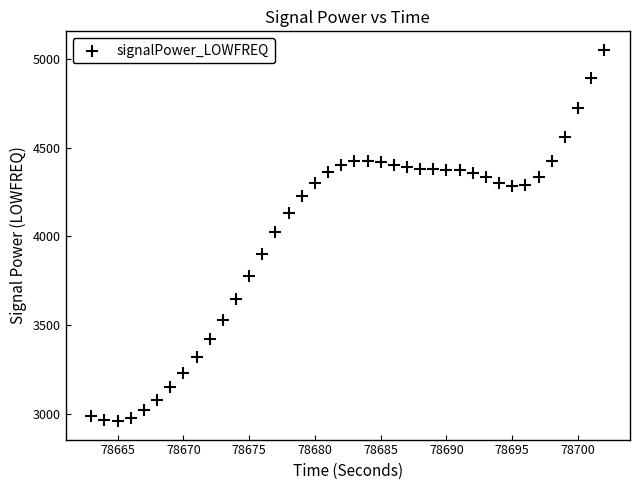

What is the range of Y values (max minus min)?

2088.9